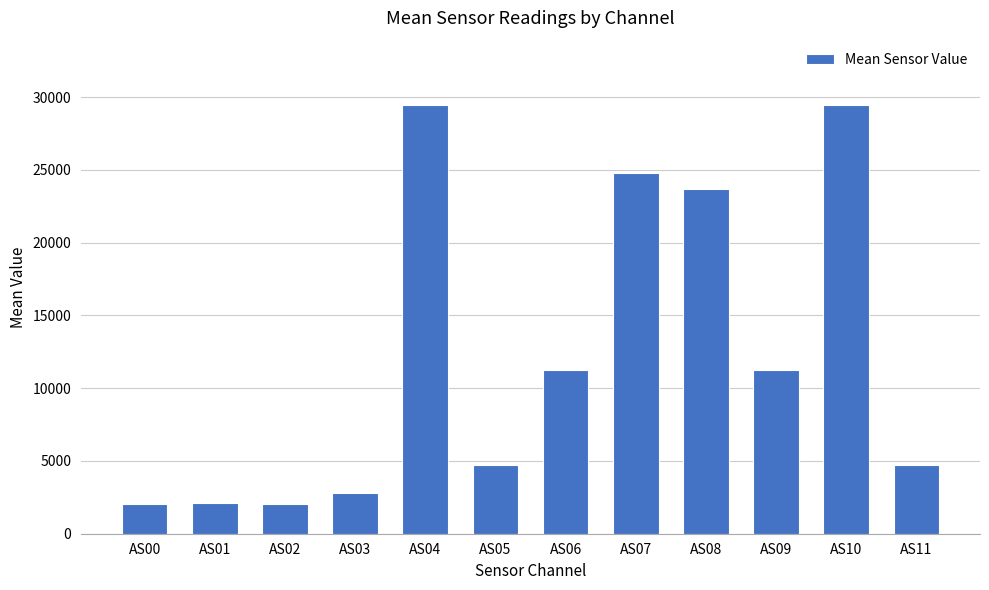

What is the difference between the values at AS04 and AS08?

5776.9